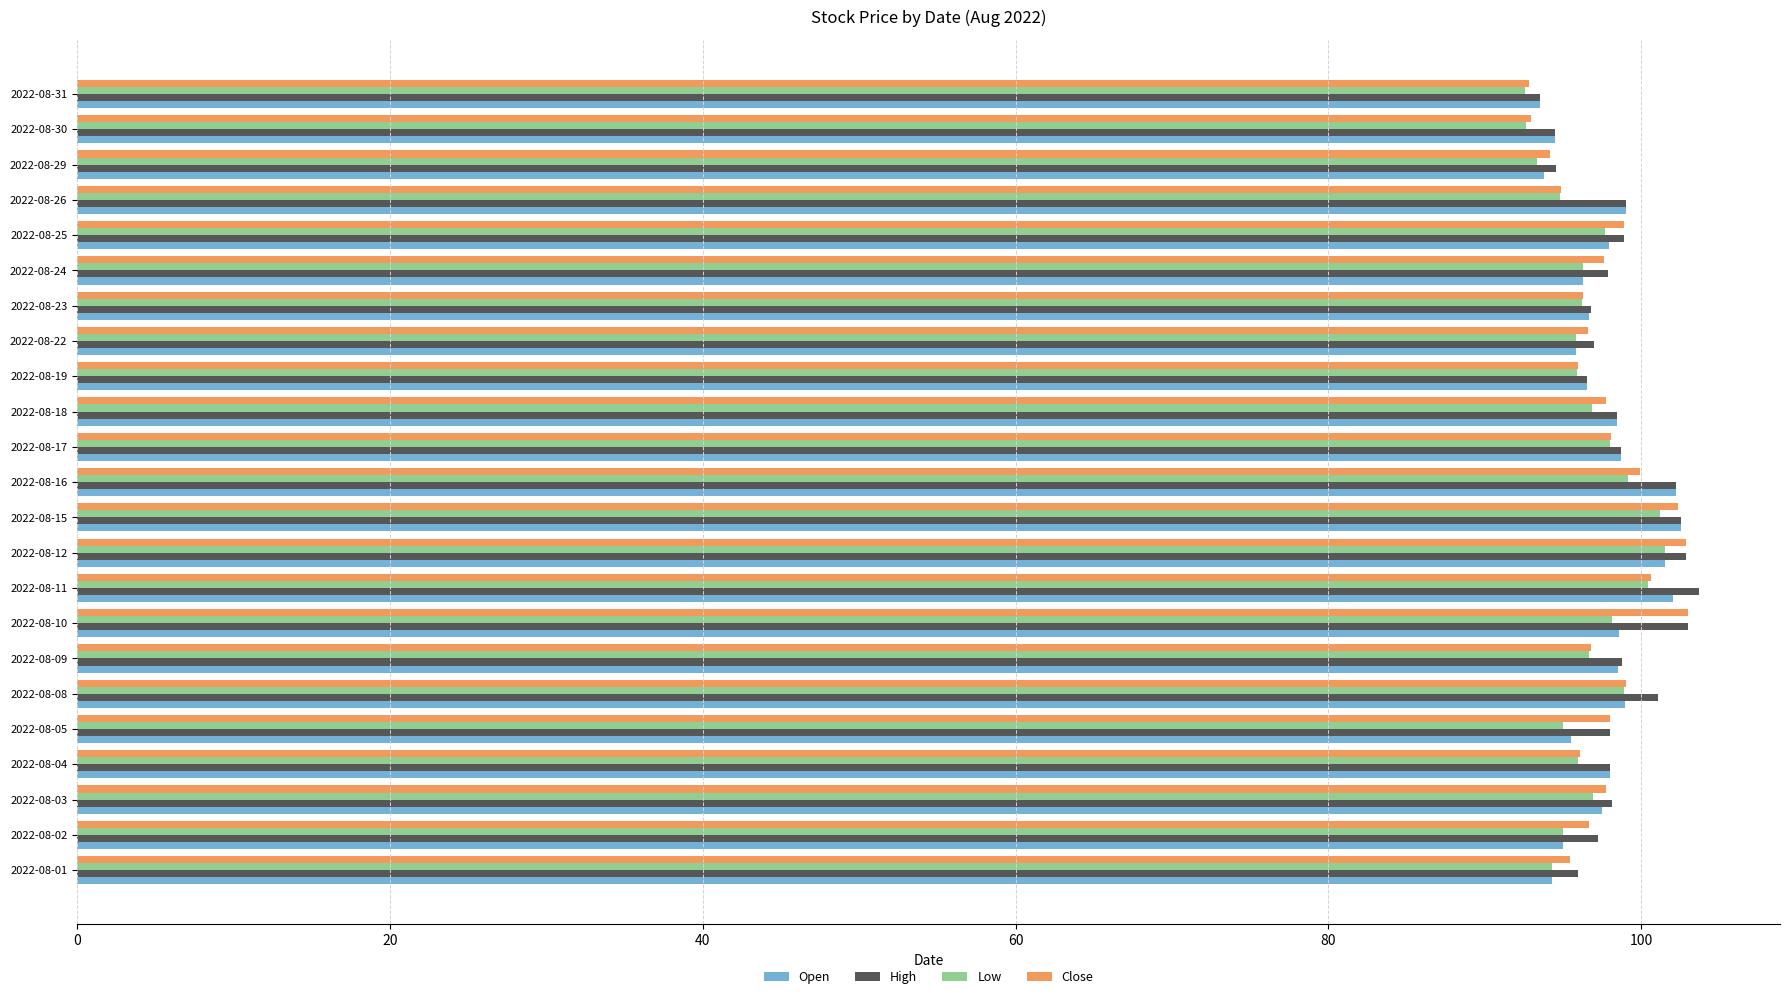

How many series are shown in this chart?

4